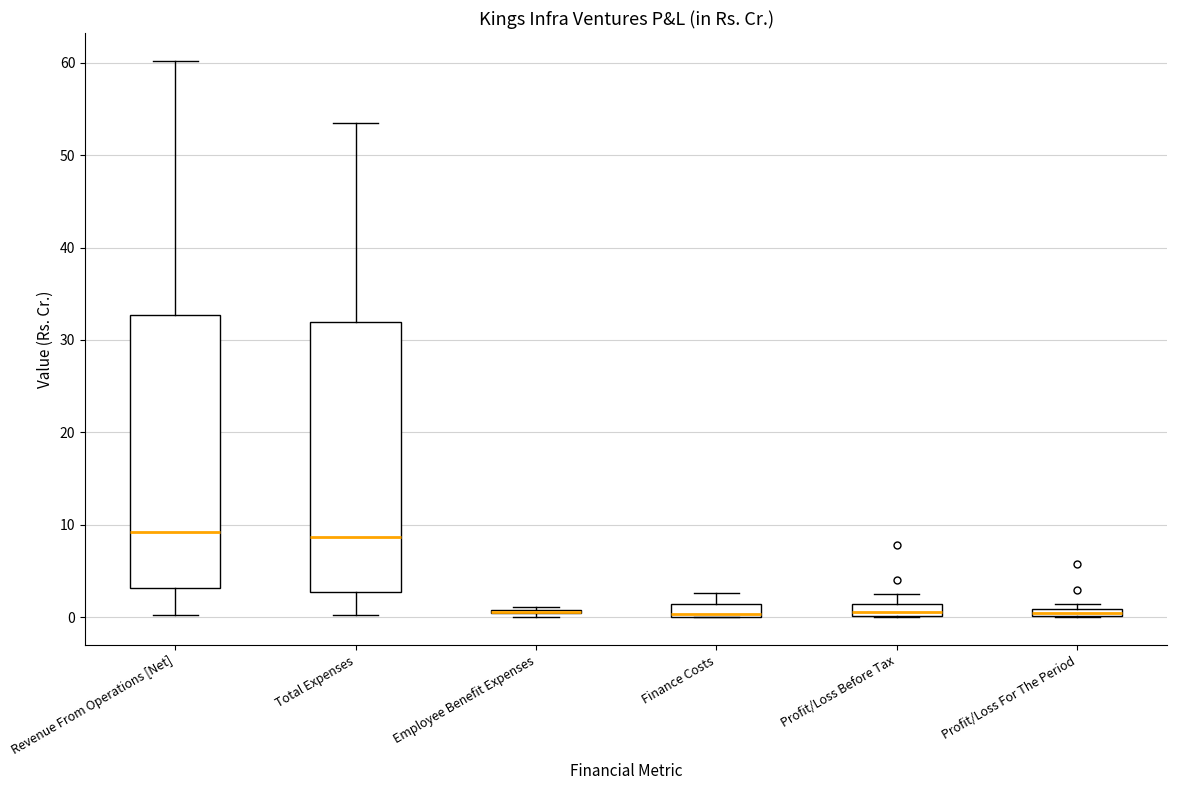

Where is the lower edge of the box for Revenue From Operations [Net] on the y-axis? The values are not printed on the chart, so give them approximately, as read against the axis.

3